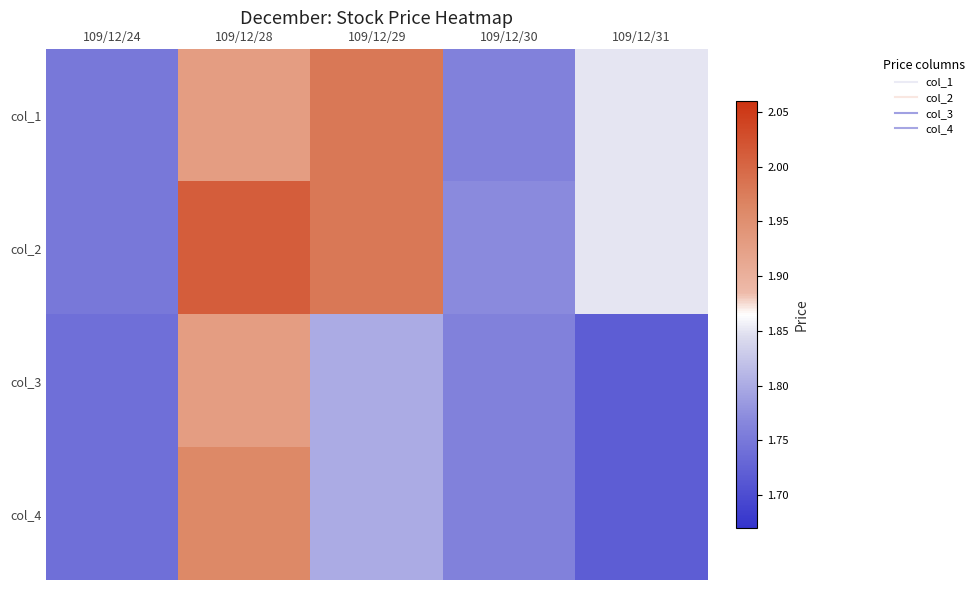

At which category is the sum across all series the highest?

109/12/28